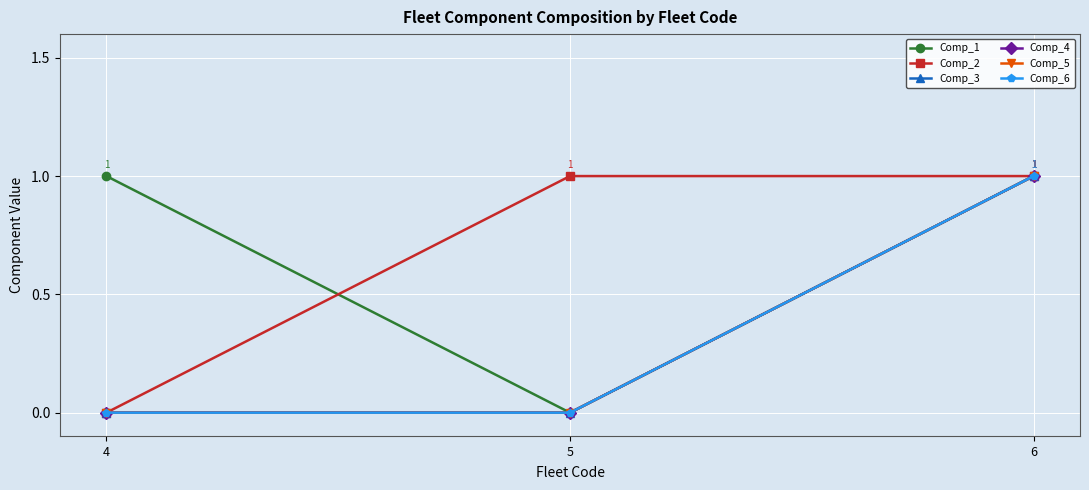

At how many categories does at least one series exceed 0?

3